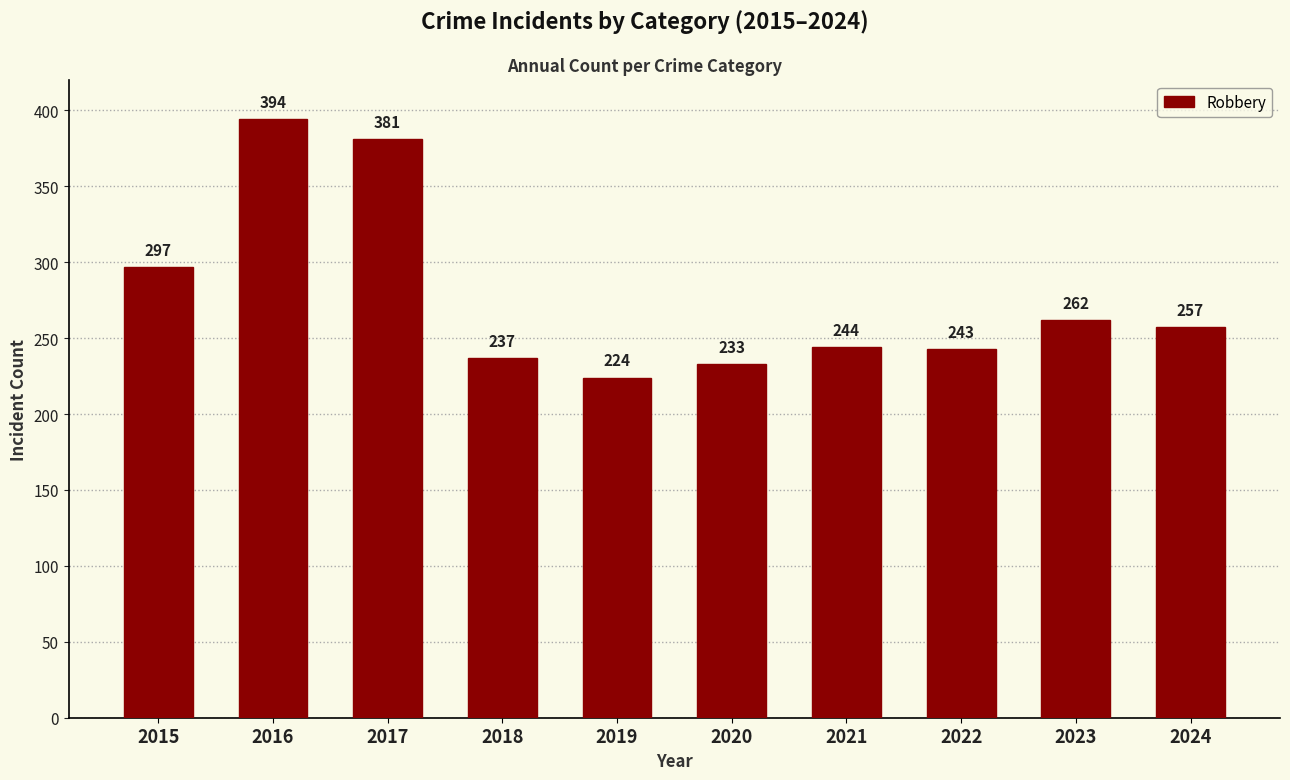

Which category has the lowest value across all series?

2019